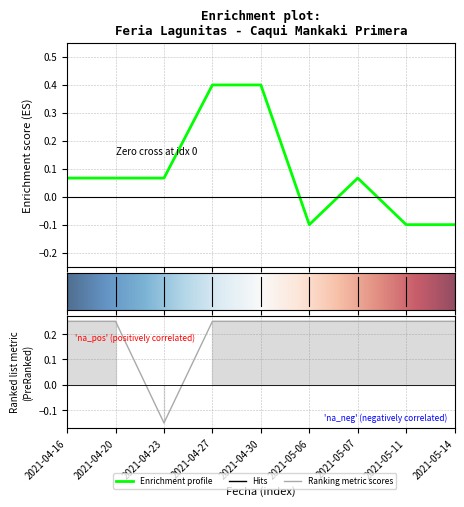

How many values in Volumen are above zero?

6